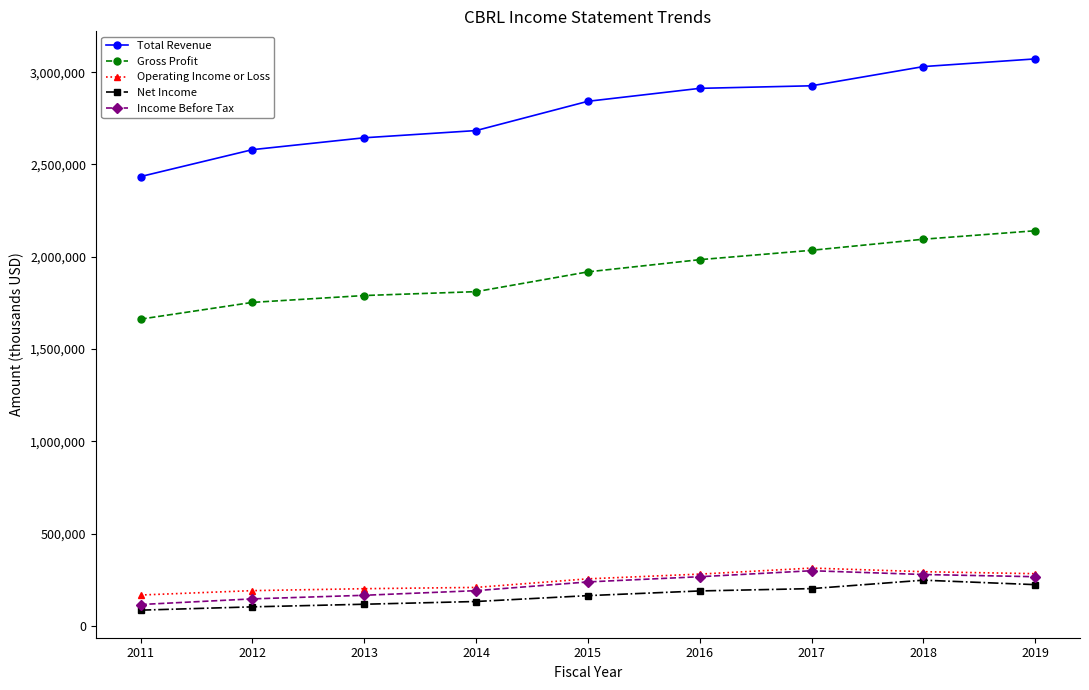

What is the difference between the highest and lowest values at 2019?

2848600